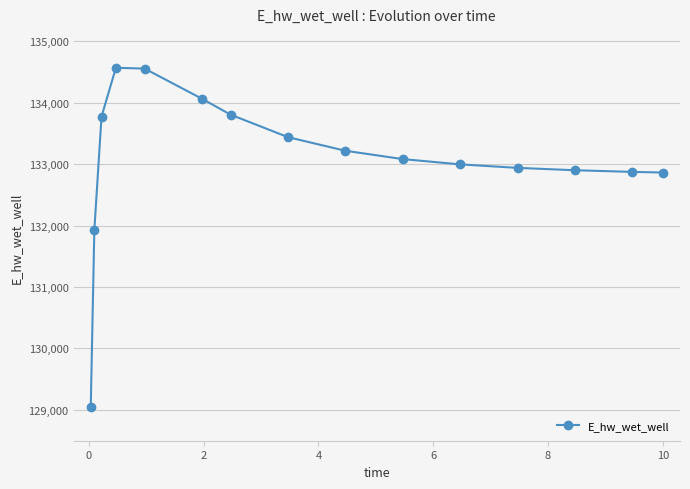

What is the maximum value shown in the chart?

134569.4